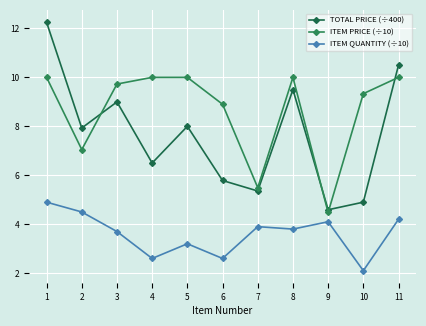

How many data points in TOTAL PRICE (÷400) are less than 7?

5